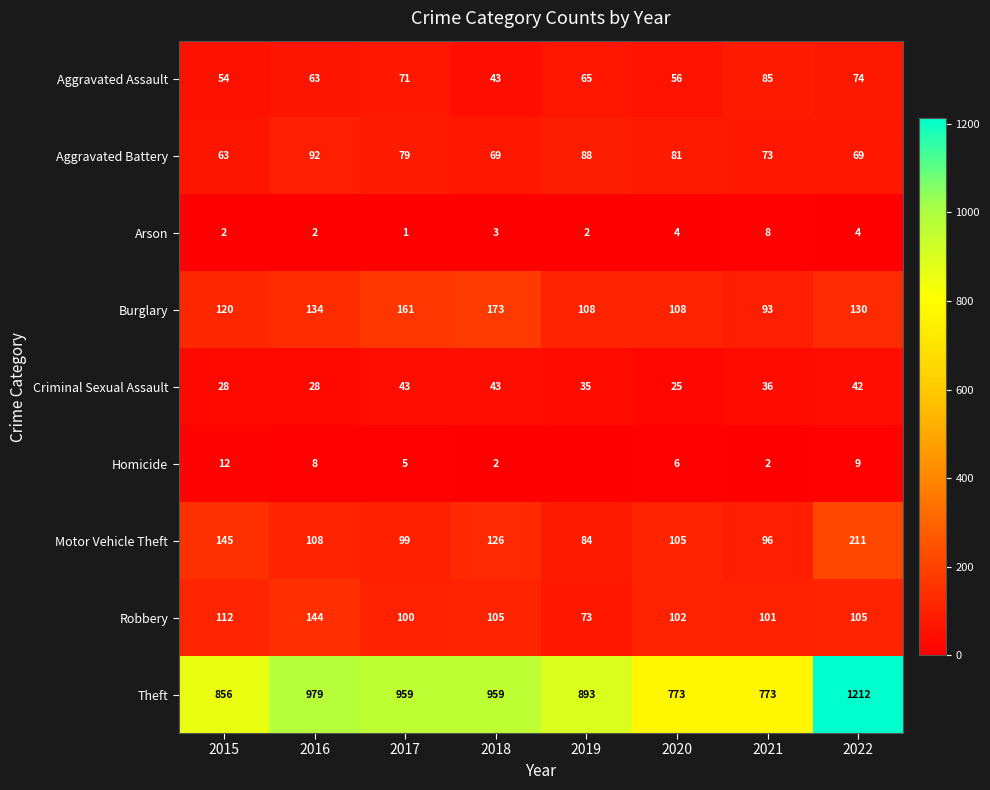

What is the difference between the Aggravated Battery values at 2019 and 2021?

15